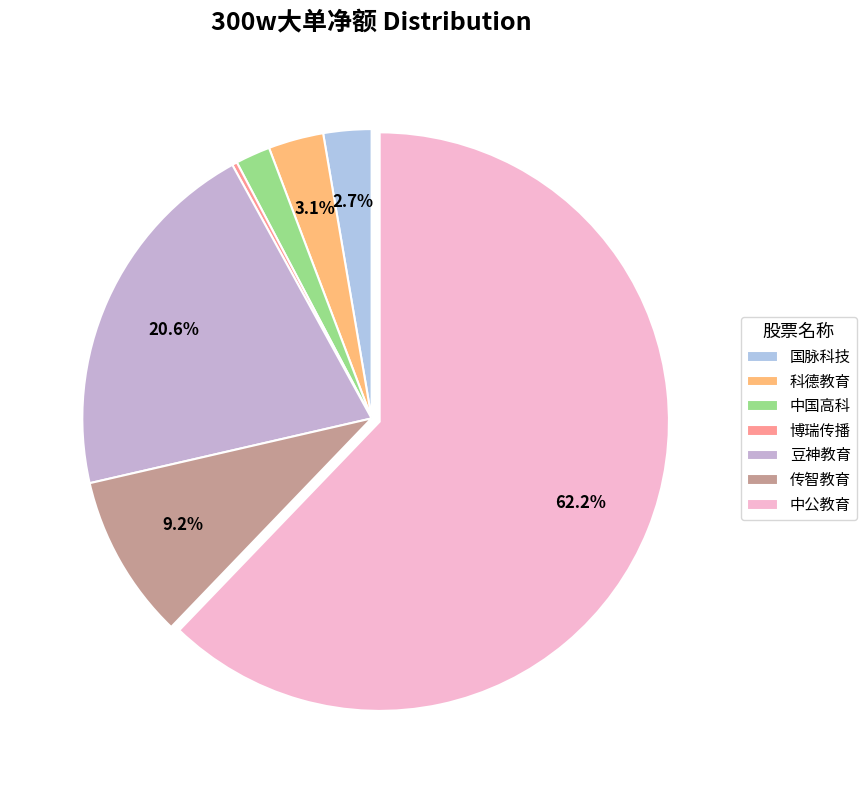

Which category has the biggest portion of the pie?

中公教育